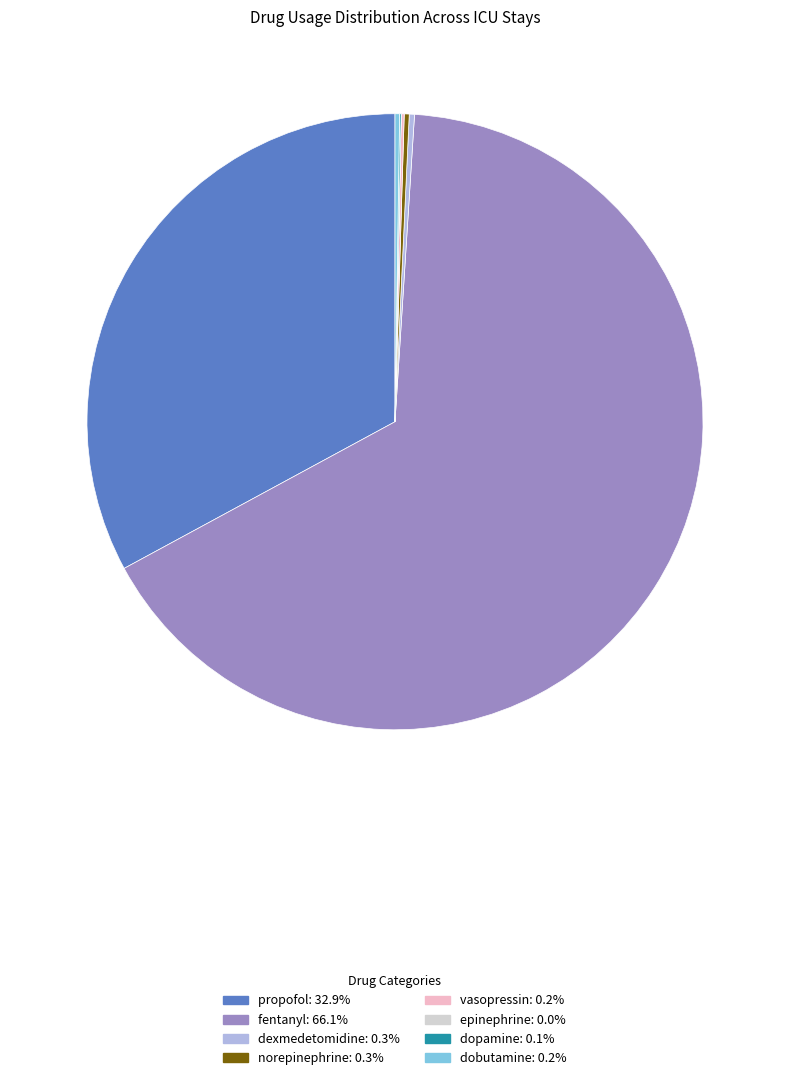

Is there any slice that represents more than half of the pie?

Yes